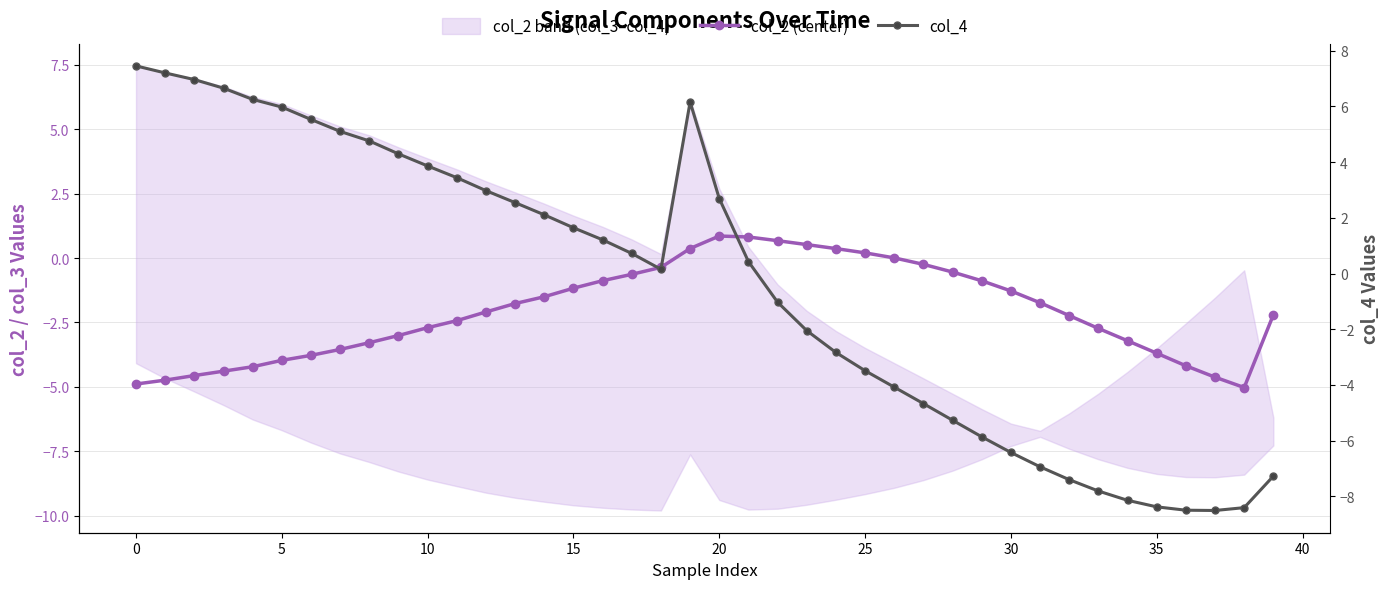

How many values in col_2 (center) are below zero?

32